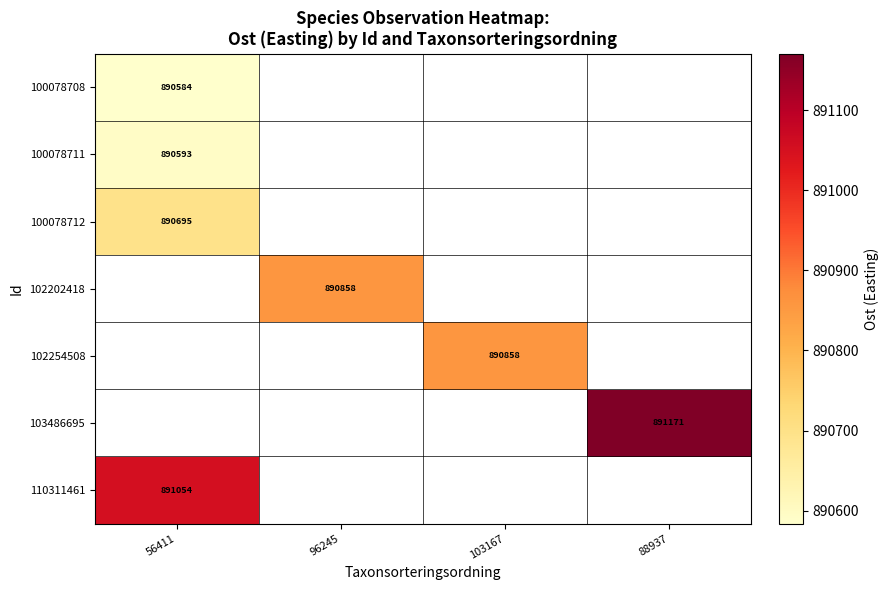

Between 88937 and 56411, which is larger?

56411